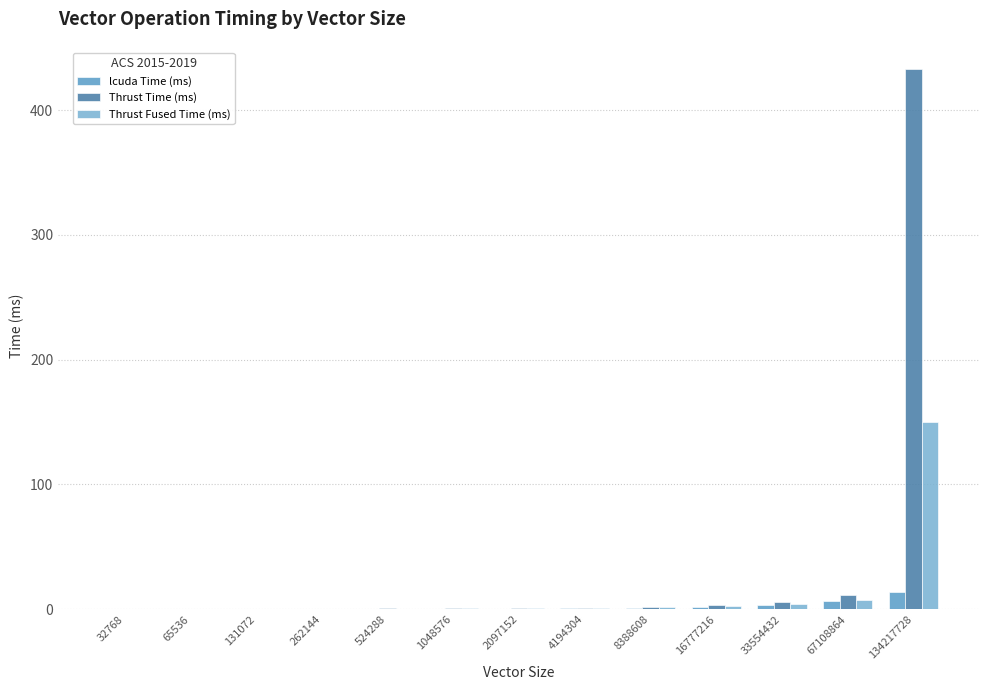

List the series in order of their peak value, lowest first.

lcuda Time (ms), Thrust Fused Time (ms), Thrust Time (ms)